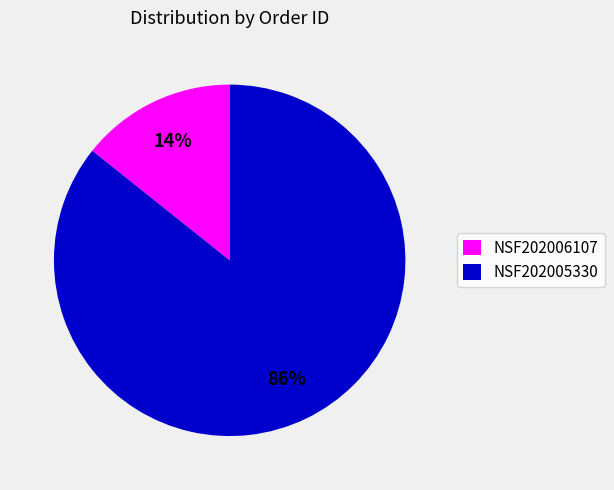

What is the smallest slice in the pie chart?

NSF202006107